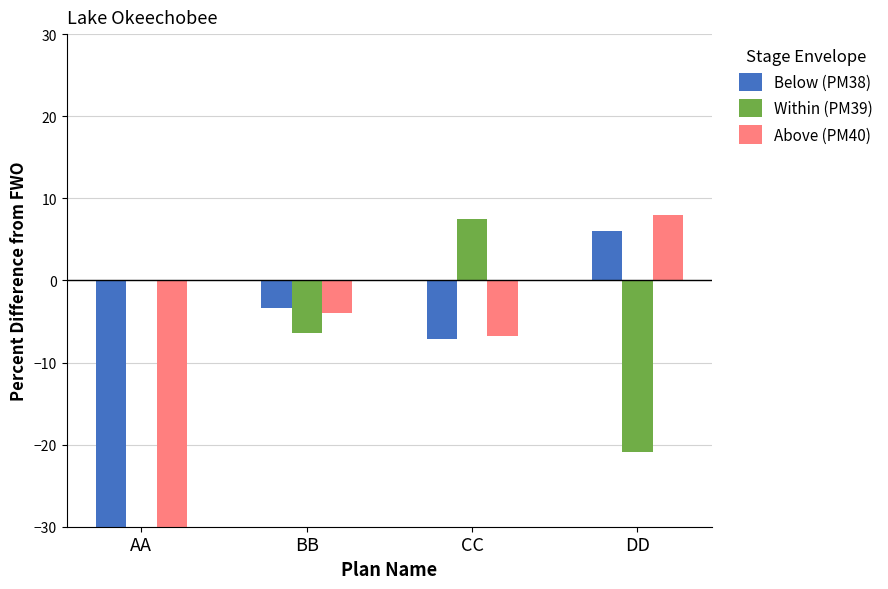

The value of Below (PM38) at BB is -3.3. True or false?

True